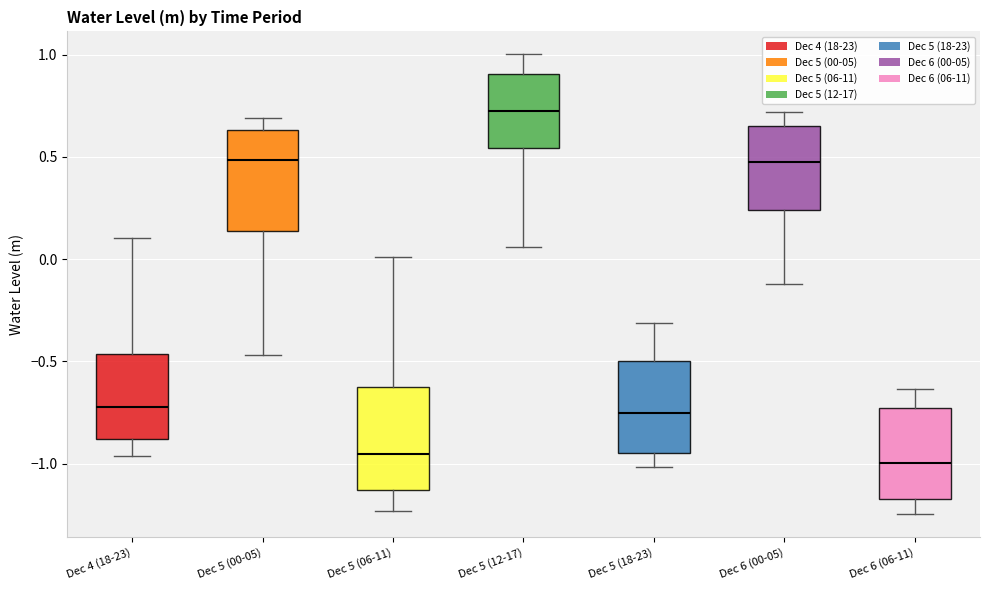

Where is the lower edge of the box for Dec 5 (18-23) on the y-axis? The values are not printed on the chart, so give them approximately, as read against the axis.

-0.95